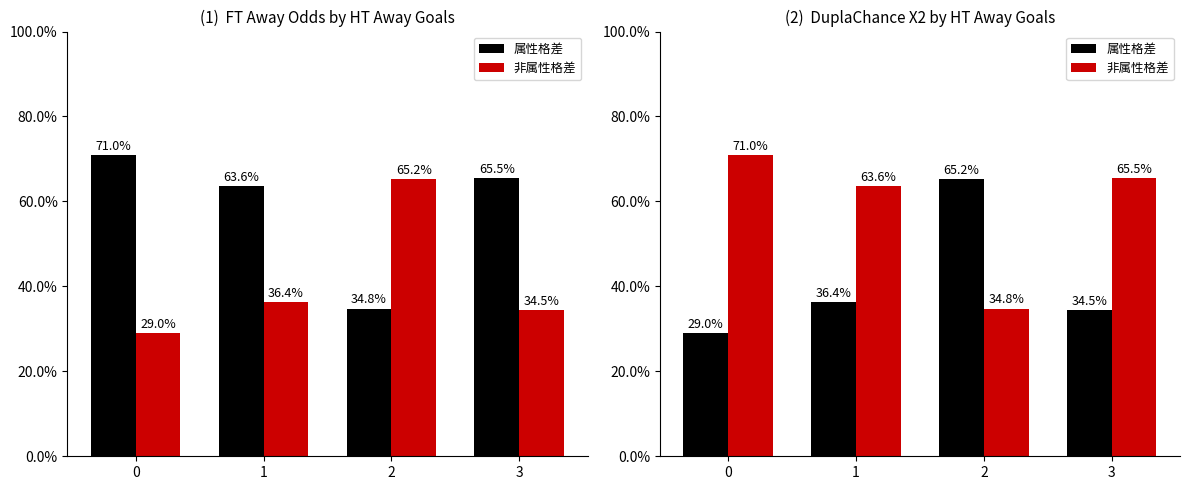

Between 0 and 2, which series saw the biggest shift?

属性格差